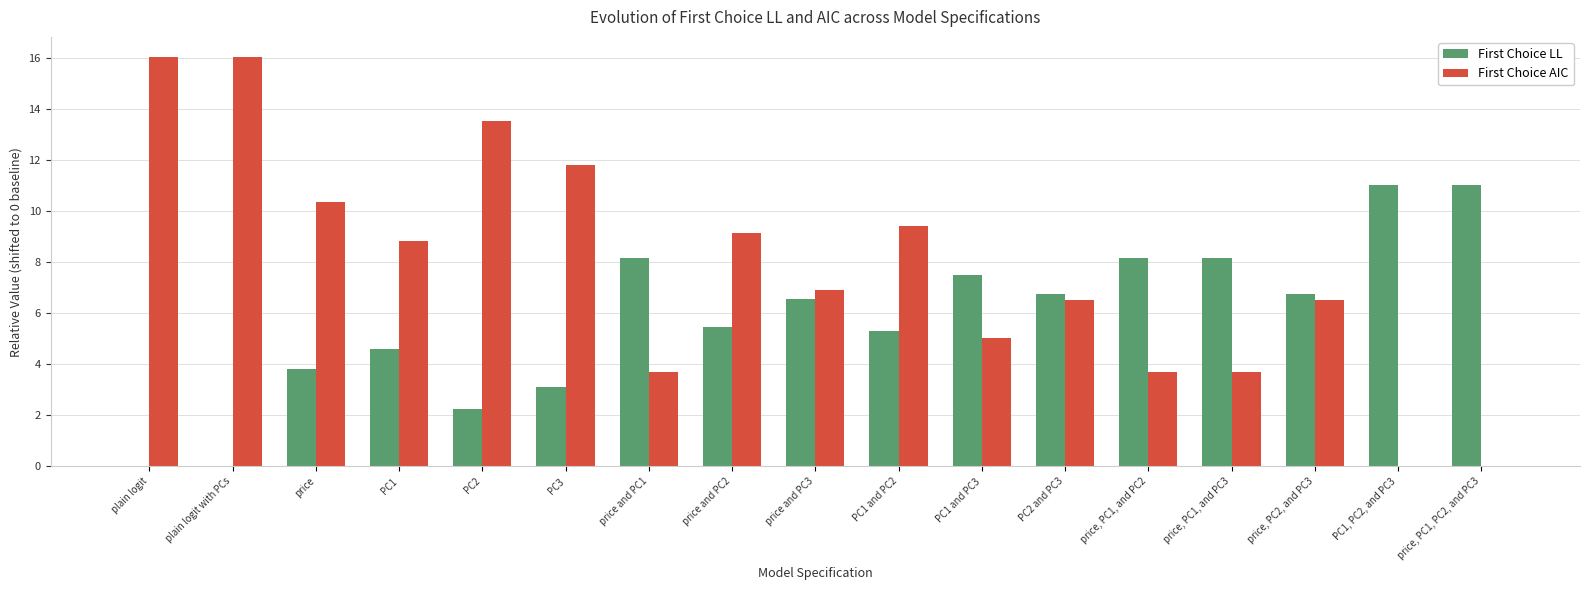

What is the approximate value of First Choice LL at price?

3.8